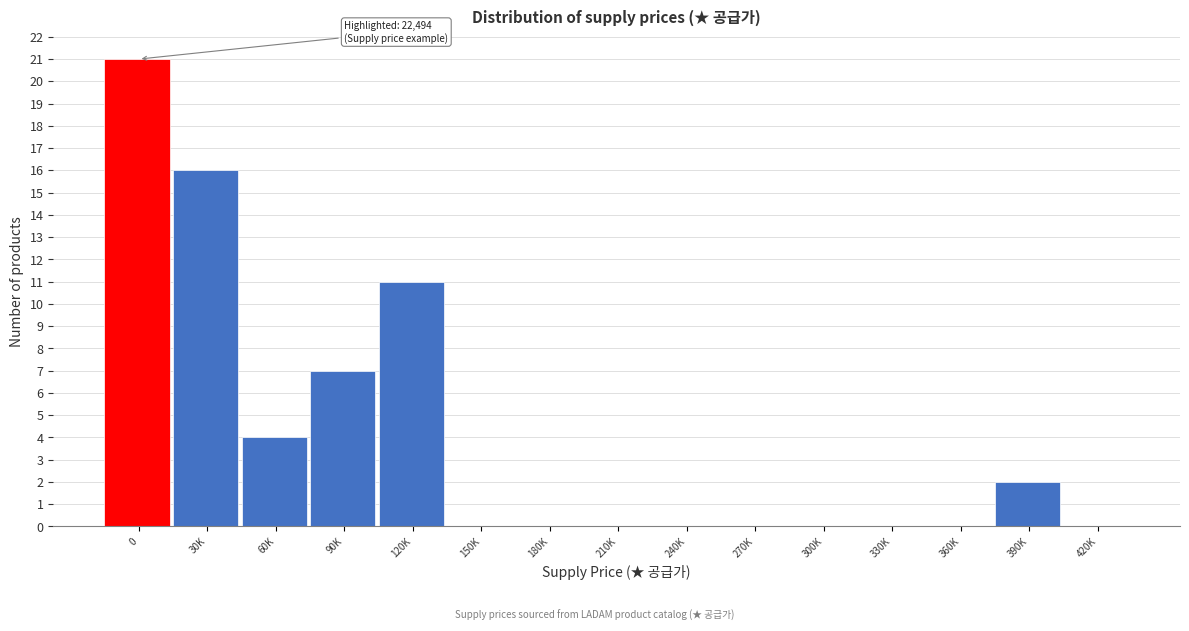

Reading left to right, what are all the values shown in this chart?

0=21	30K=16	60K=4	90K=7	120K=11	150K=0	180K=0	210K=0	240K=0	270K=0	300K=0	330K=0	360K=0	390K=2	420K=0